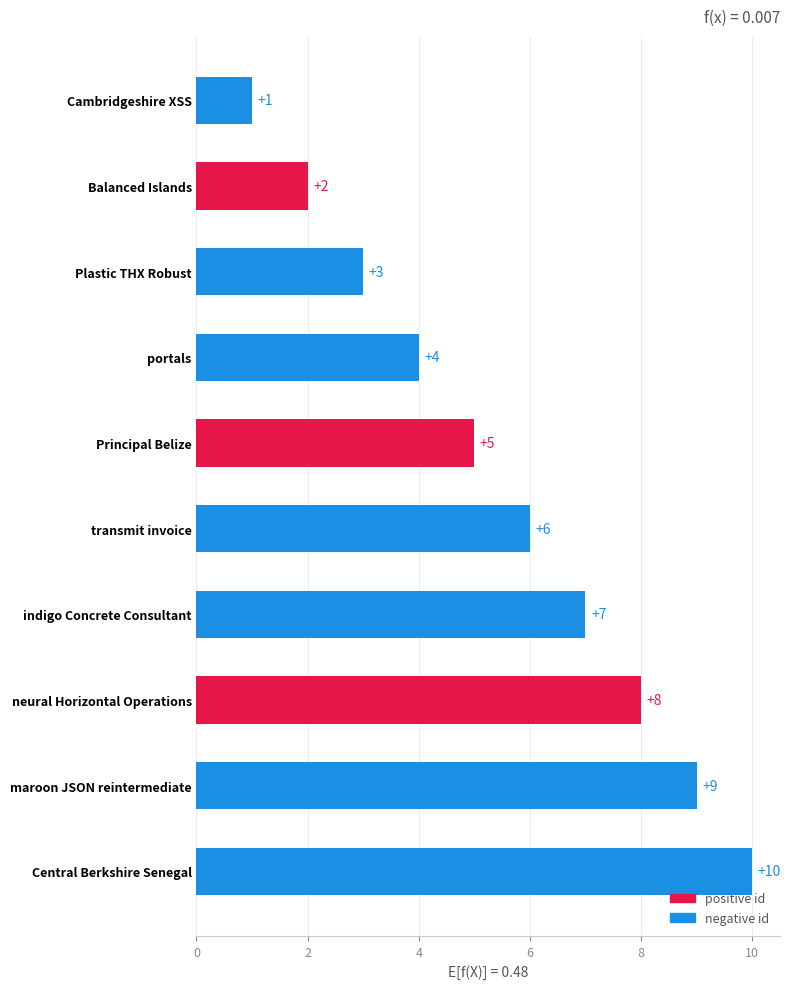

Is it true that the value at maroon JSON reintermediate is 3?

False